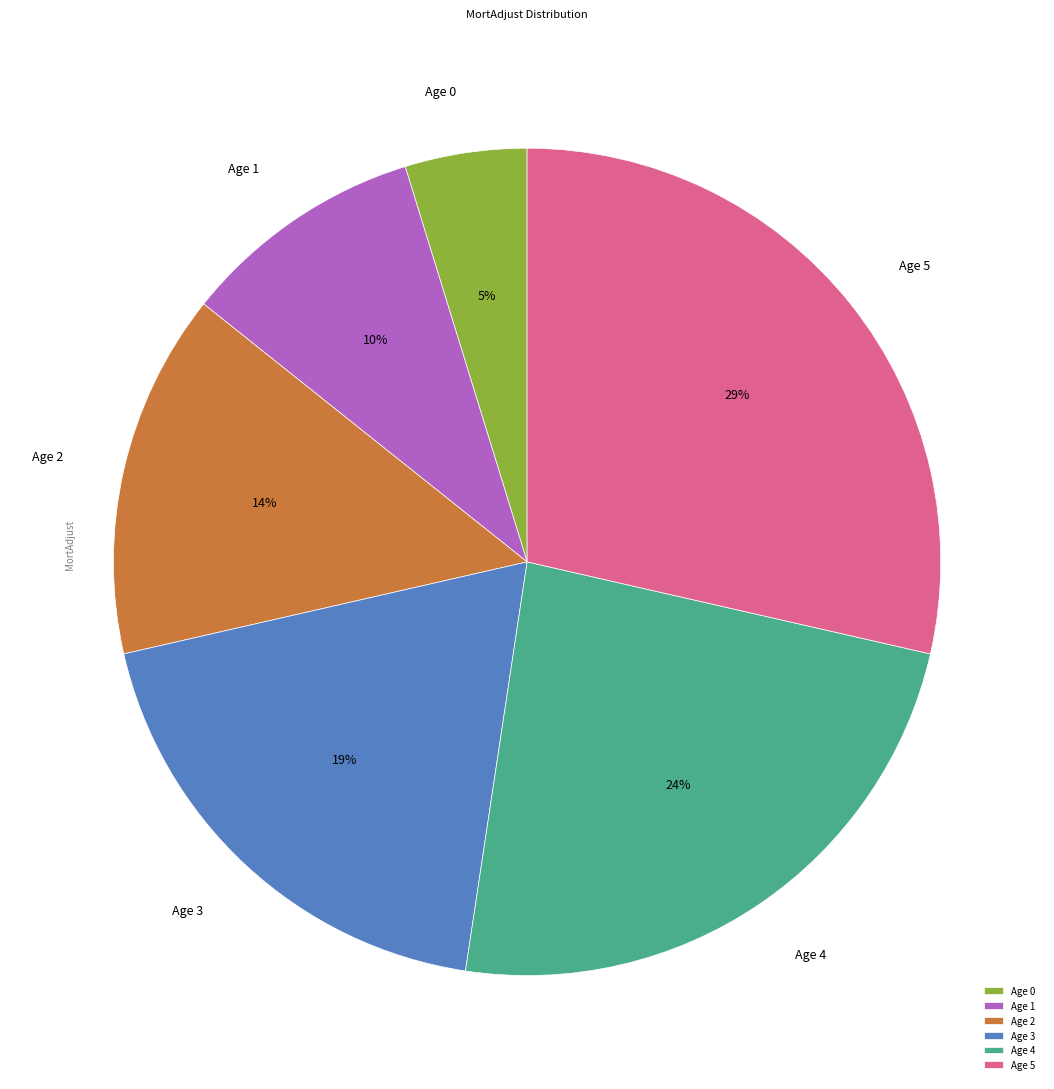

Count the number of slices in the pie.

6